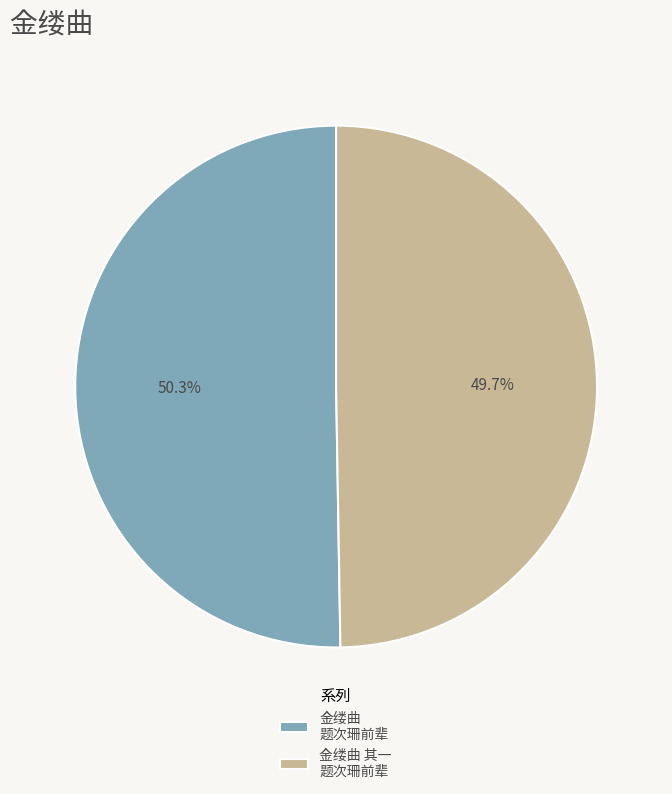

Is the sum of 金缕曲 其一 题次珊前辈 and 金缕曲 题次珊前辈 greater than half?

Yes